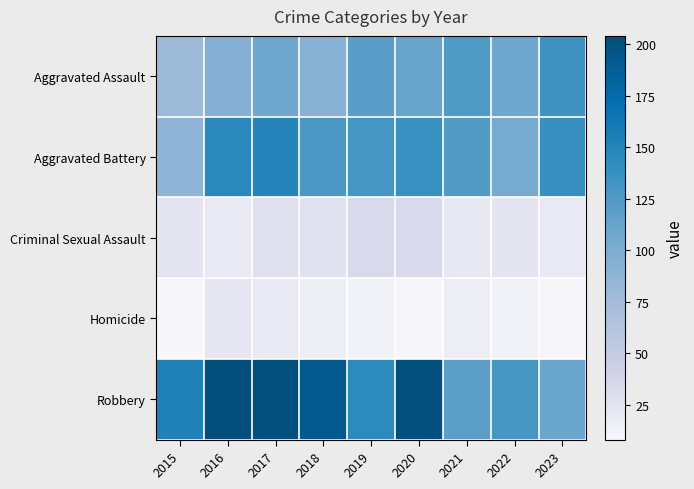

Reading left to right, extract all data points from this chart.

Aggravated Assault: 2015=78	2016=95	2017=108	2018=92	2019=120	2020=112	2021=125	2022=109	2023=134
Aggravated Battery: 2015=87	2016=146	2017=149	2018=127	2019=130	2020=137	2021=124	2022=104	2023=138
Criminal Sexual Assault: 2015=24	2016=20	2017=28	2018=26	2019=34	2020=34	2021=21	2022=24	2023=20
Homicide: 2015=8	2016=23	2017=20	2018=16	2019=13	2020=10	2021=17	2022=13	2023=9
Robbery: 2015=153	2016=204	2017=201	2018=191	2019=144	2020=202	2021=119	2022=130	2023=111